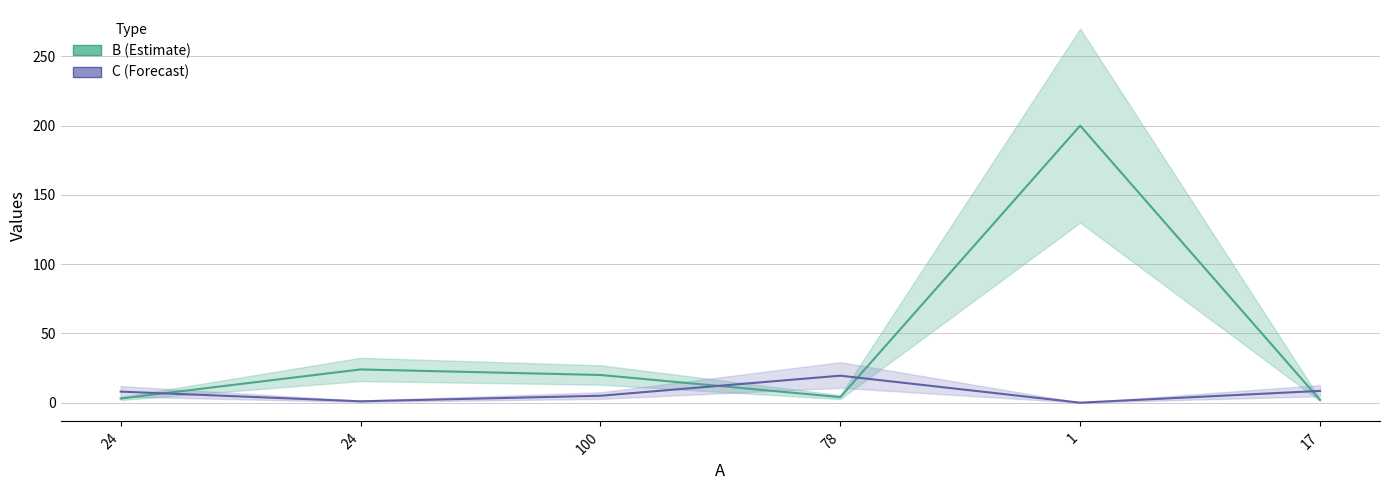

Rank the series at 24 from lowest to highest value.

B, C